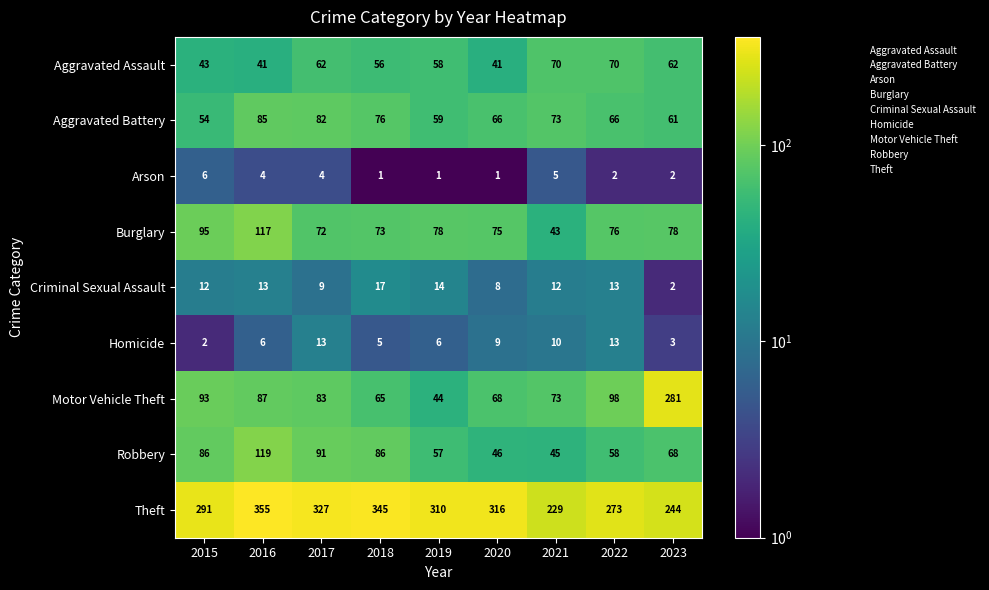

What is the difference between the second highest and second lowest values in the Aggravated Battery series?

23